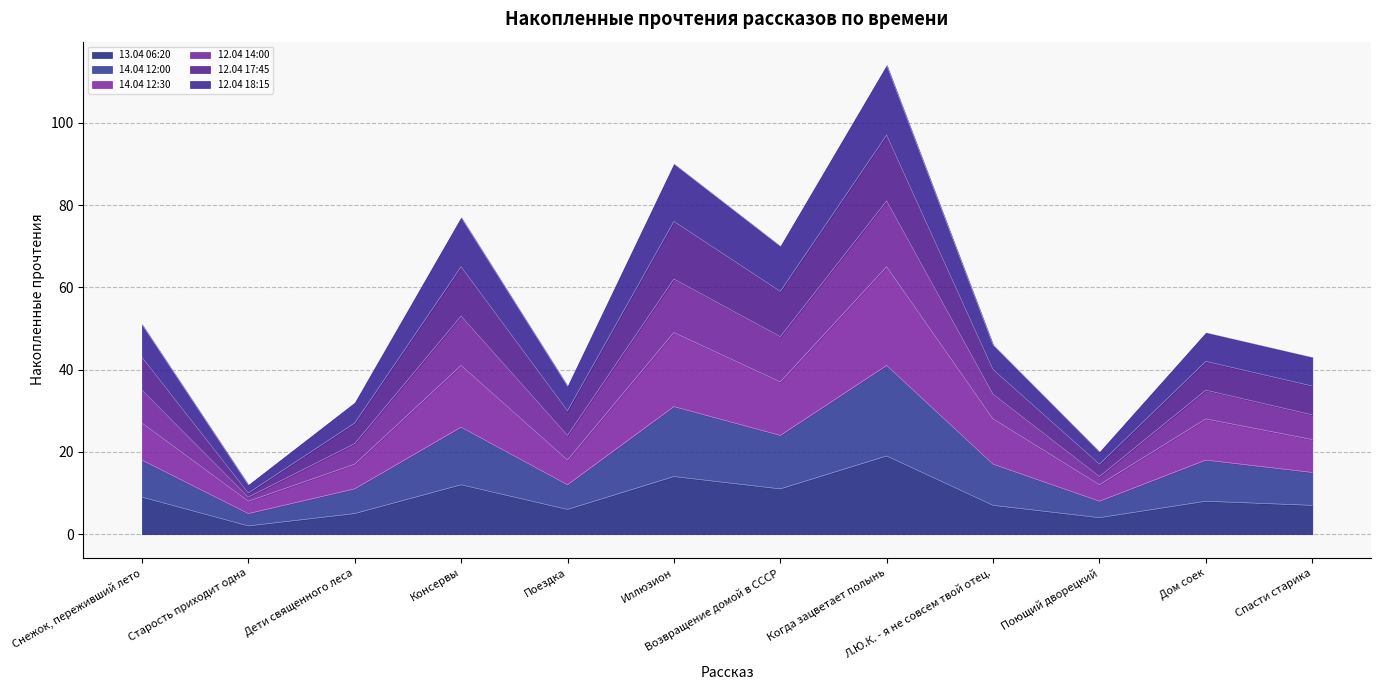

What is the label of the 9th point from the left?

Л.Ю.К. - я не совсем твой отец.